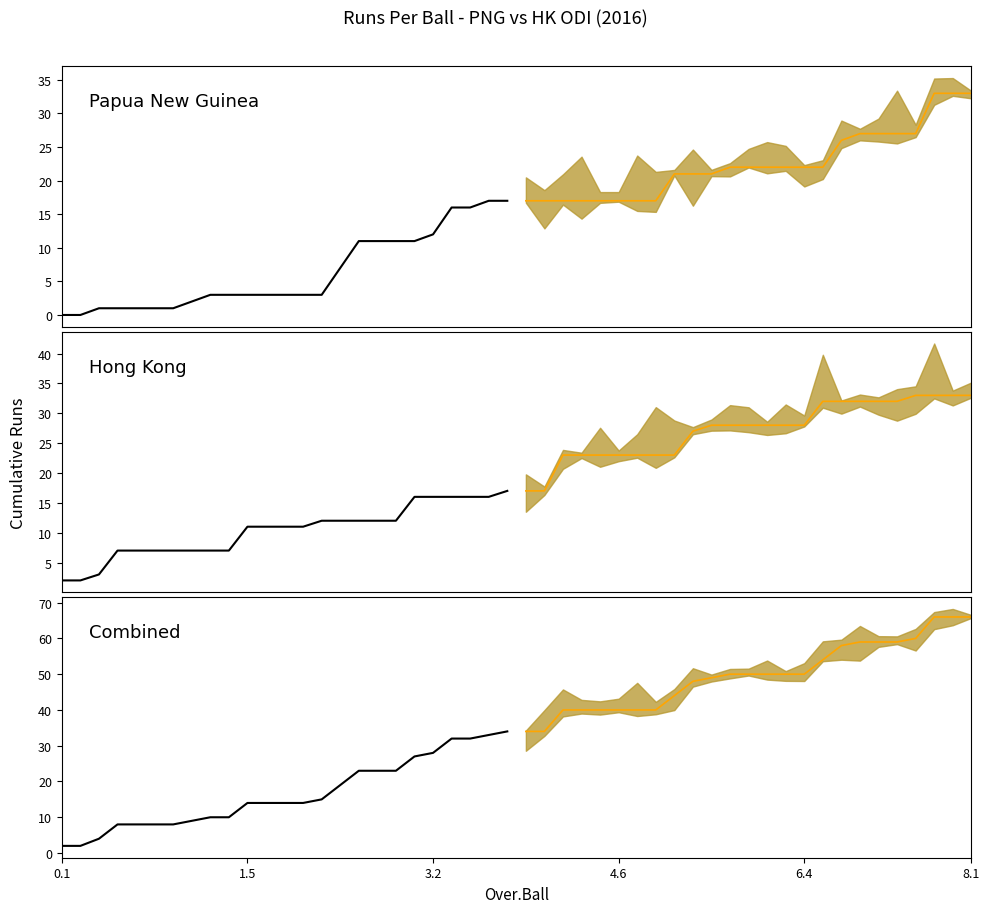

Is the value of Median at 9 greater than the value of Historical at 24?

Yes